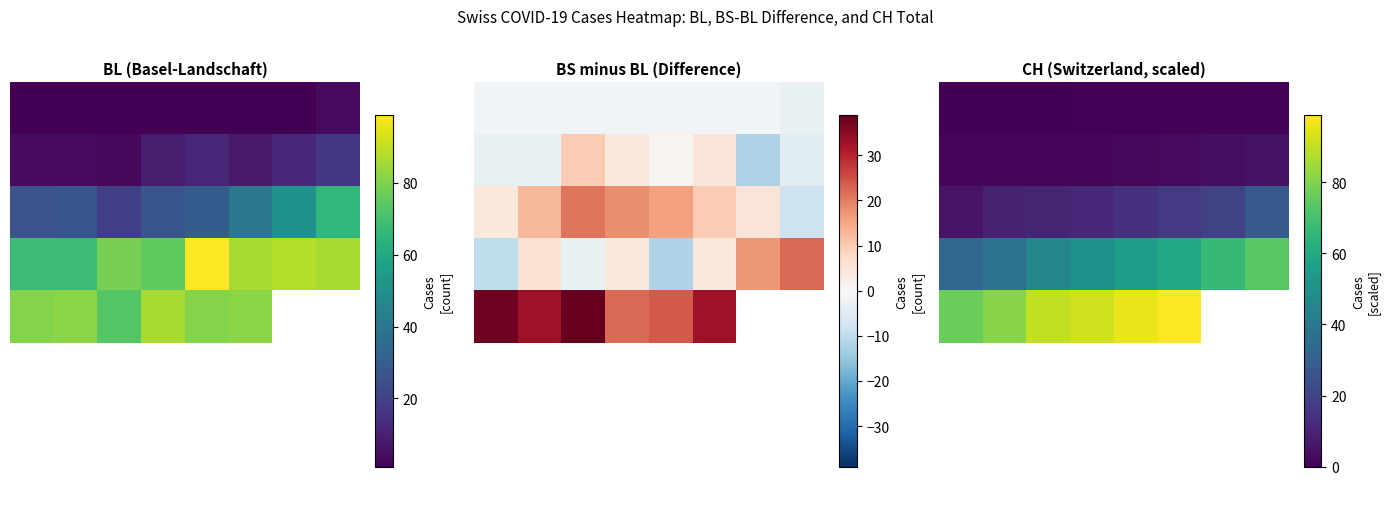

What is the approximate value of 3 at 0?

32.5